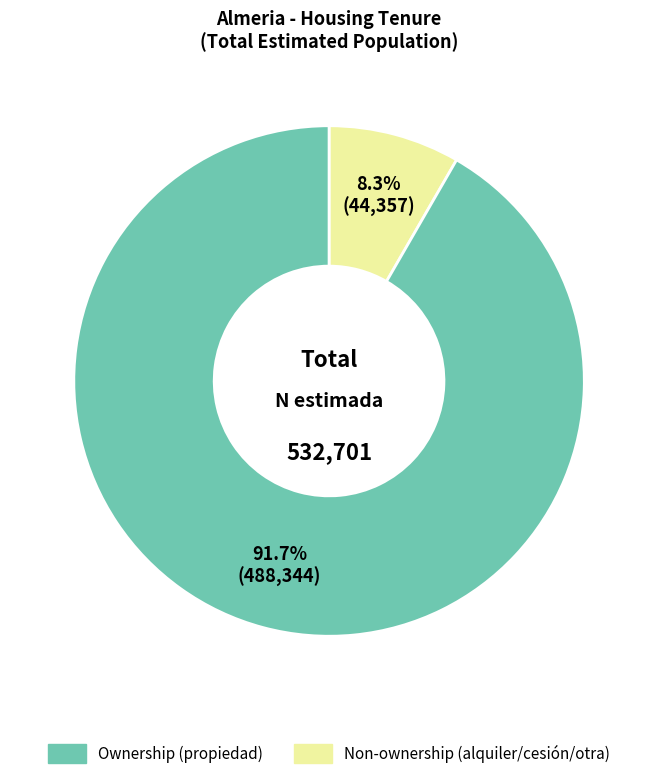

Does any single category account for the majority?

Yes